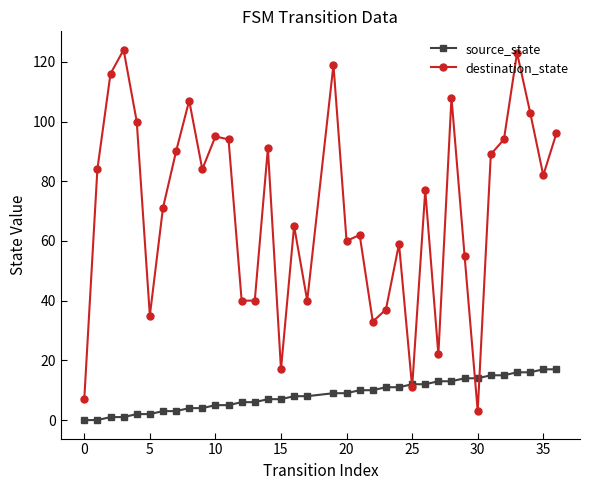

Which series has the largest range (max minus min)?

destination_state